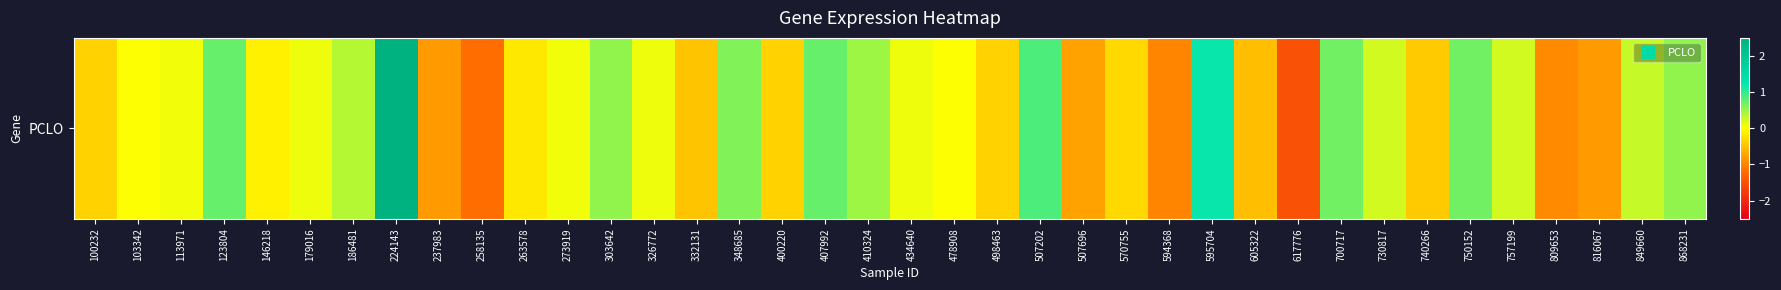

How many values are above zero?

22